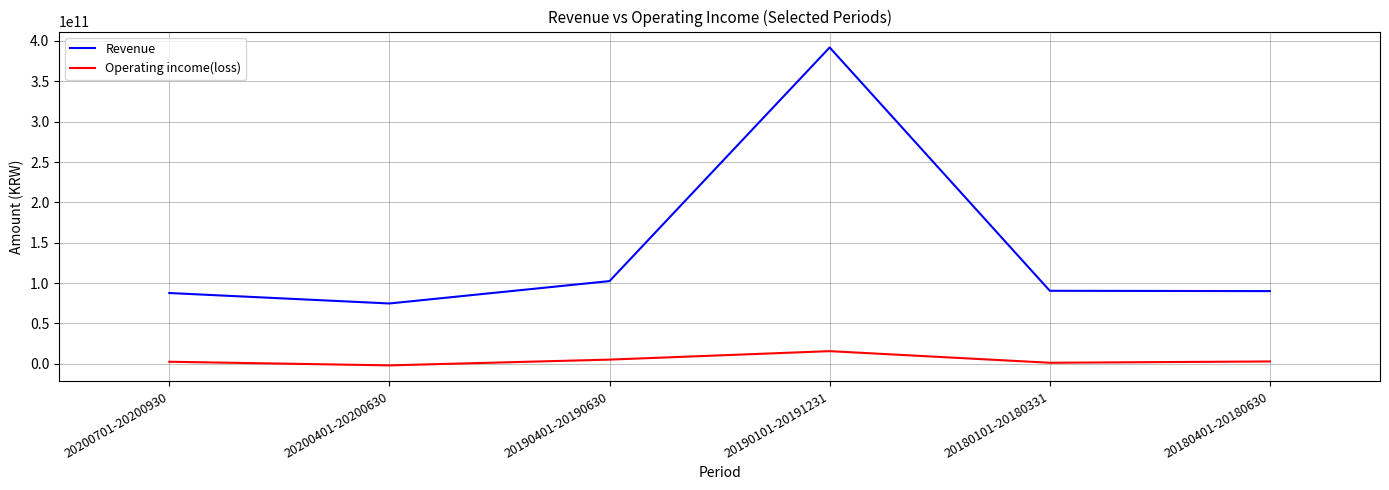

At which label does Revenue first exceed 90459315634?

20190401-20190630